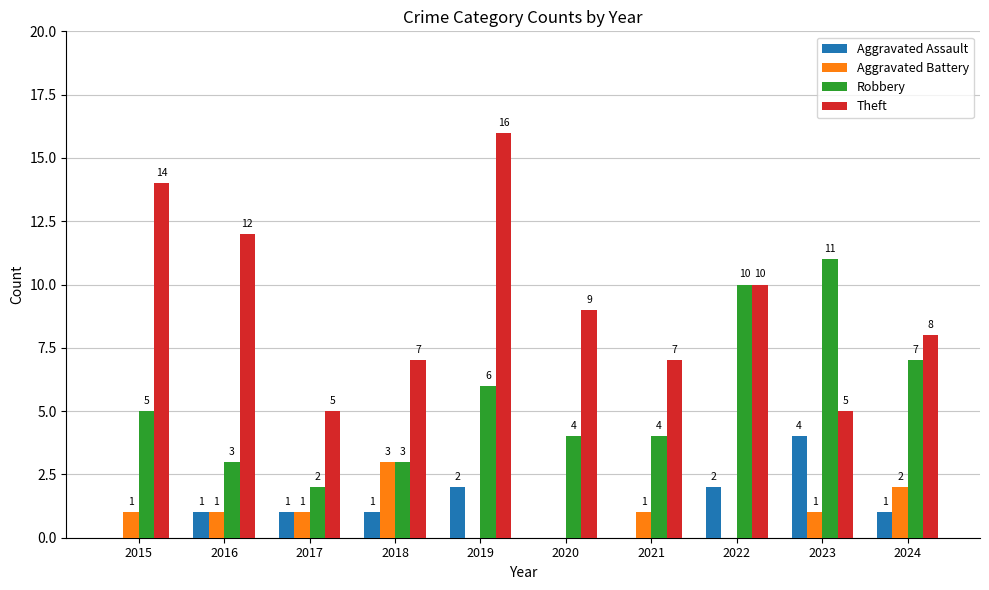

At which category is the sum across all series the highest?

2019